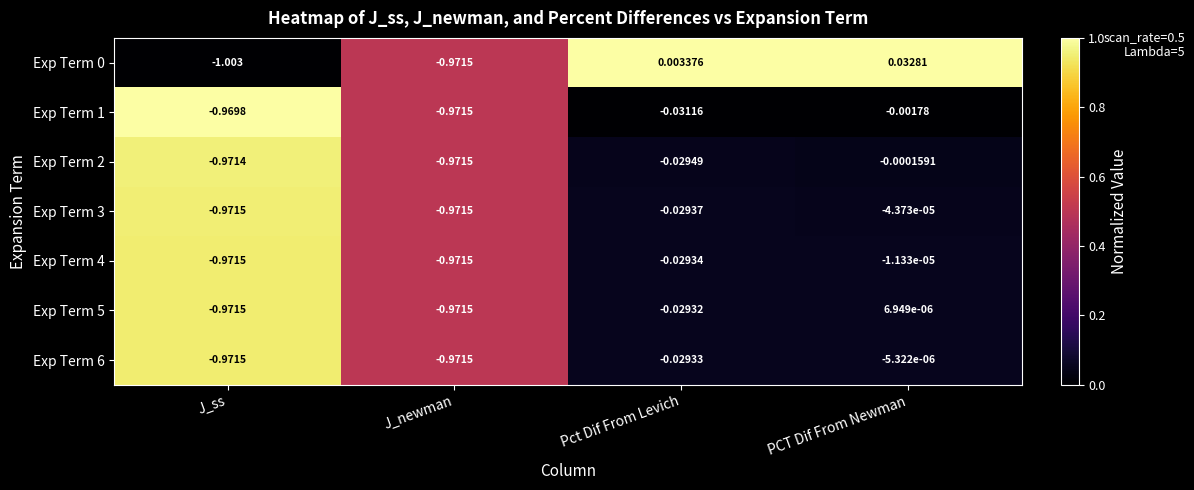

At which category is the sum across all series the highest?

PCT Dif From Newman